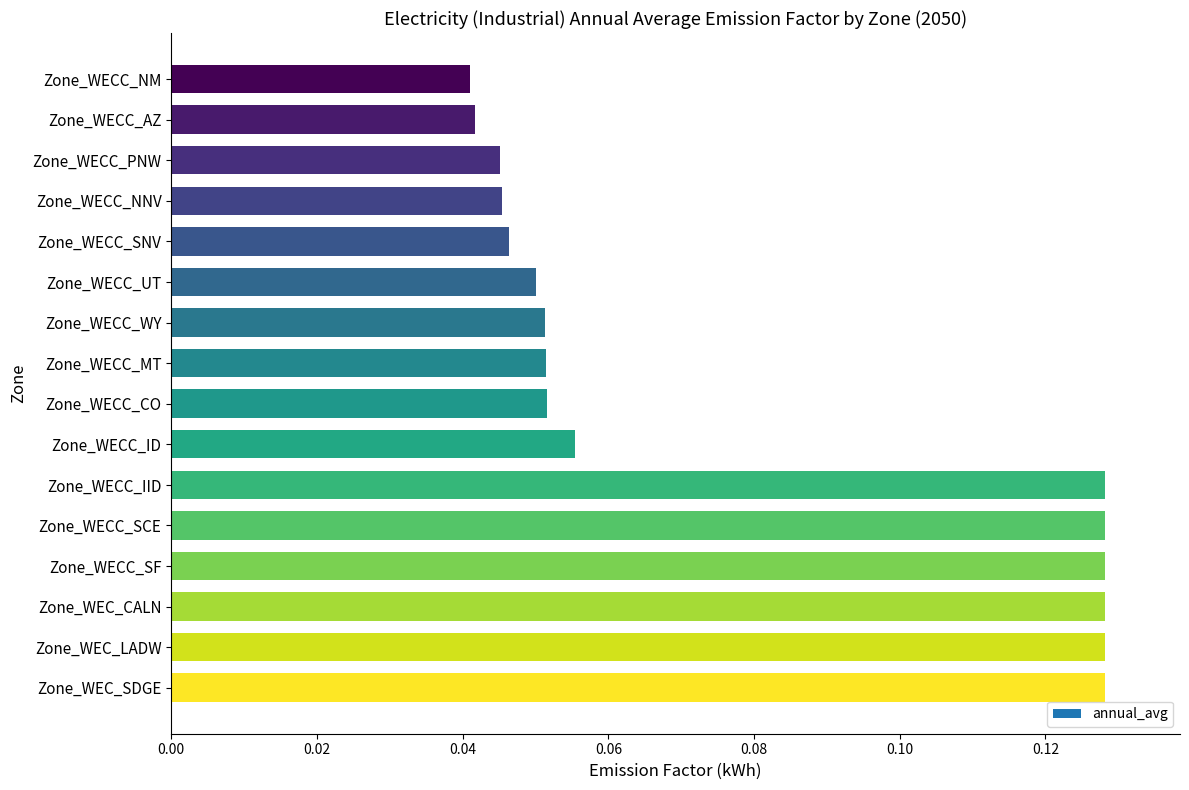

What is the sum of all values?

1.2